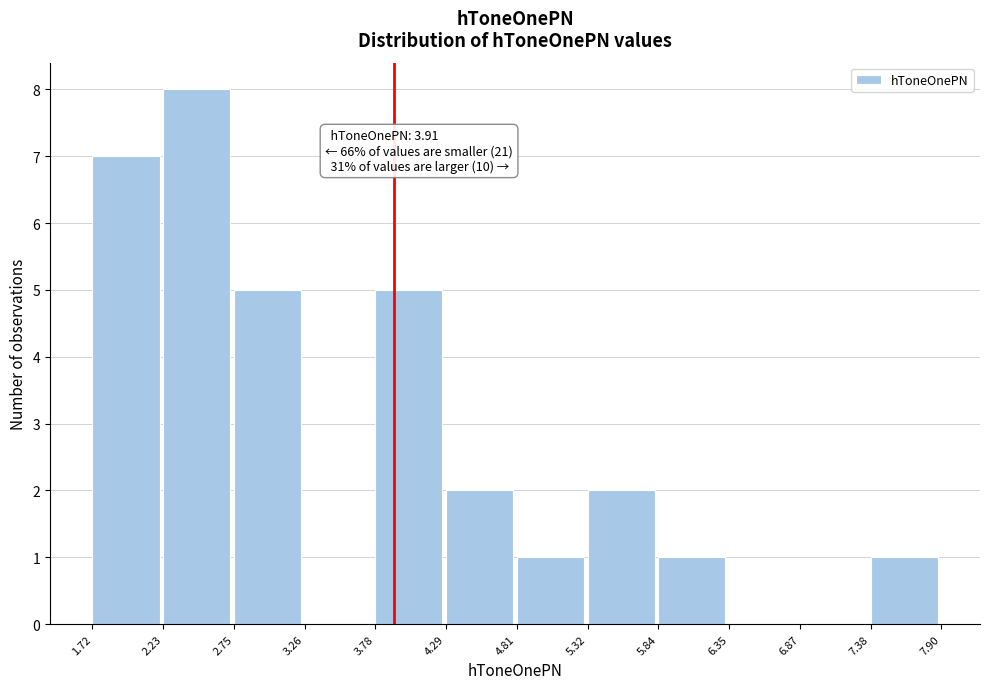

Which range on the x-axis has the tallest bar?

2.23 to 2.75